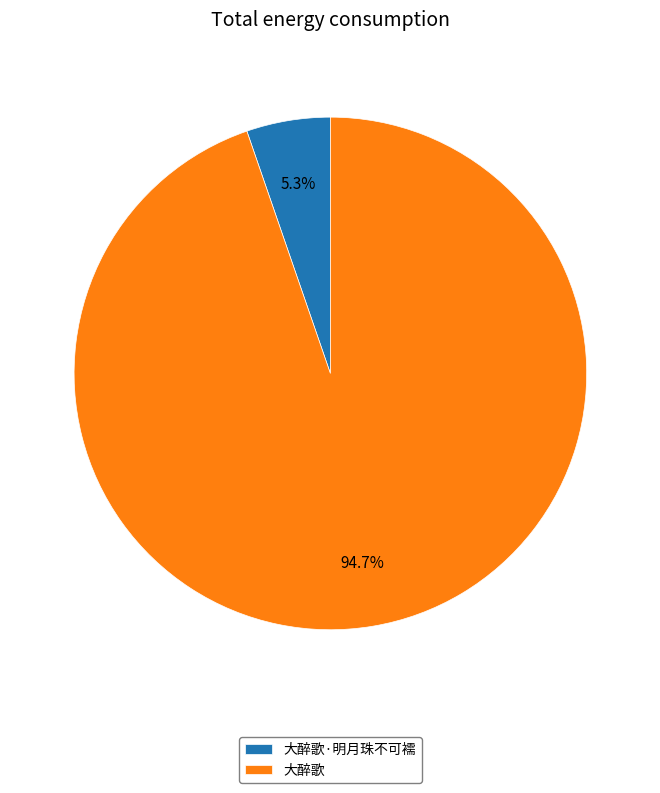

To the nearest percent, what portion does 大醉歌·明月珠不可襦 represent?

5%